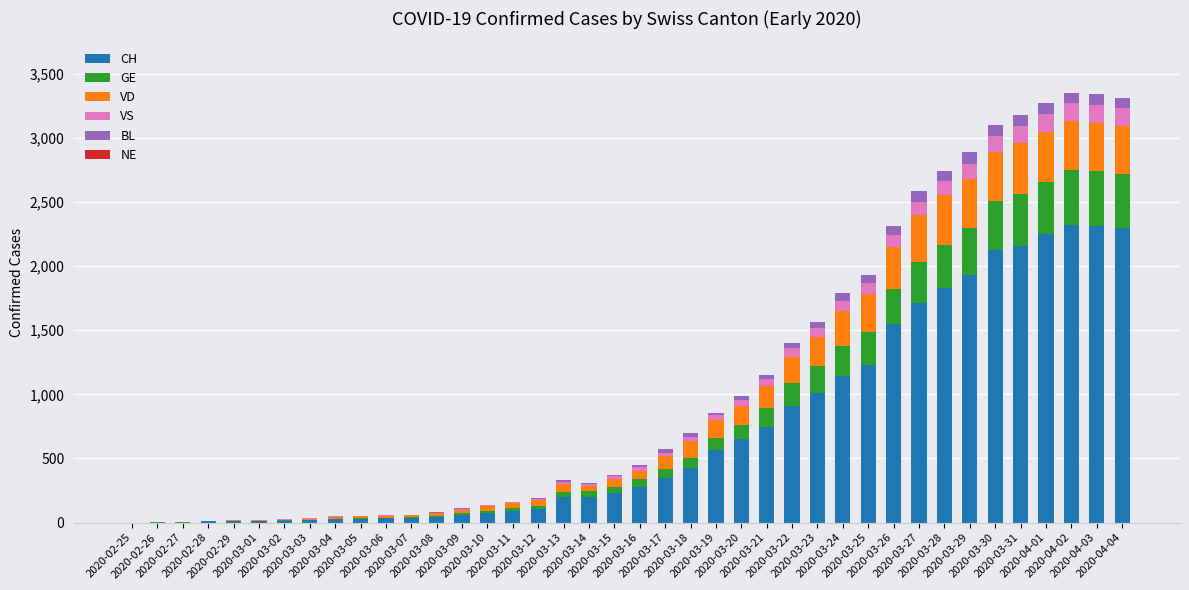

What is the maximum value for CH?

2324